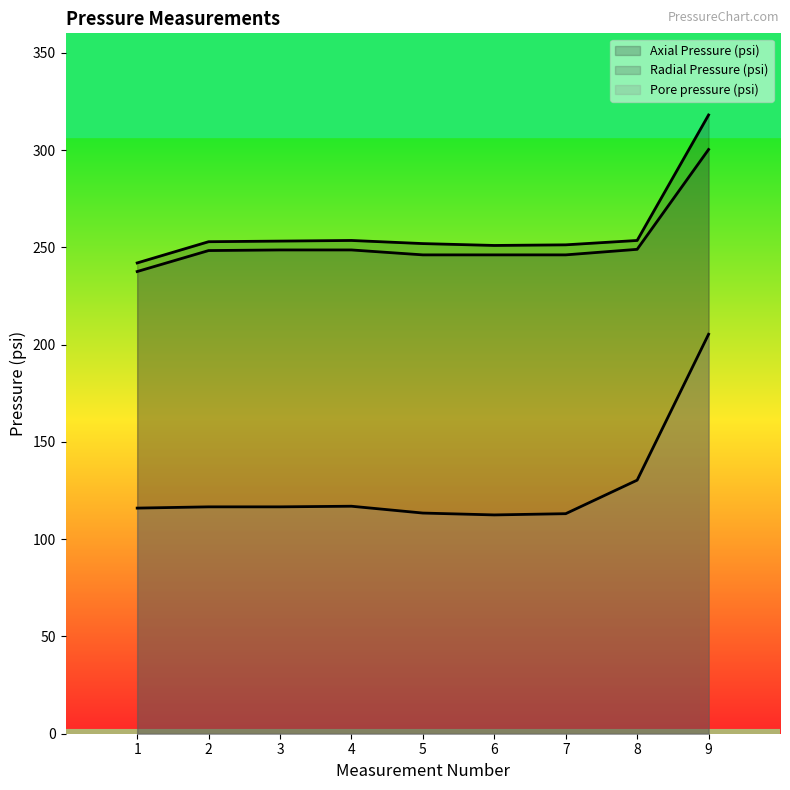

Is it true that Axial Pressure (psi) equals 251.9 at 5?

True